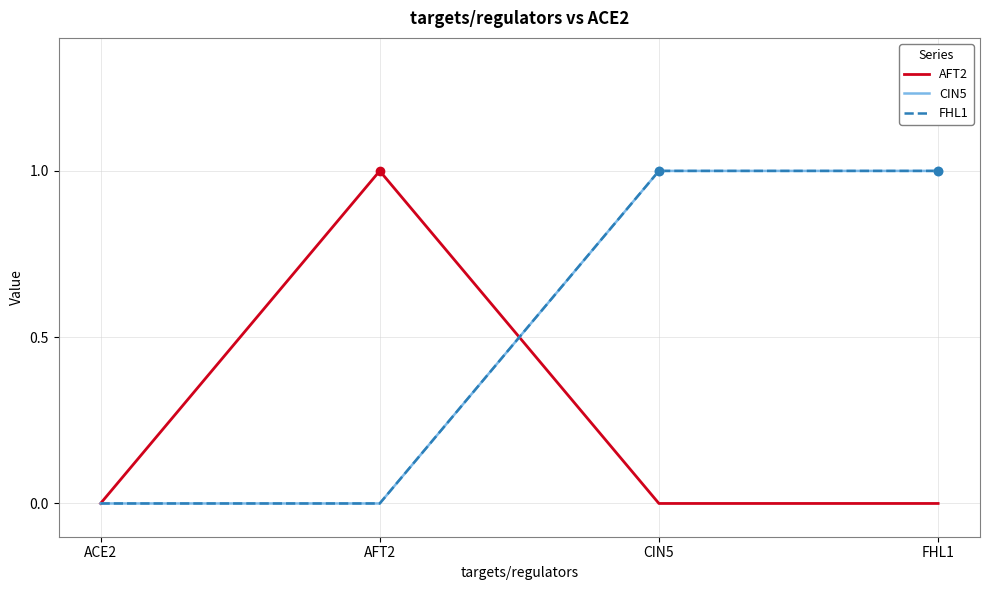

Rank the categories by AFT2 value from lowest to highest.

ACE2, CIN5, FHL1, AFT2